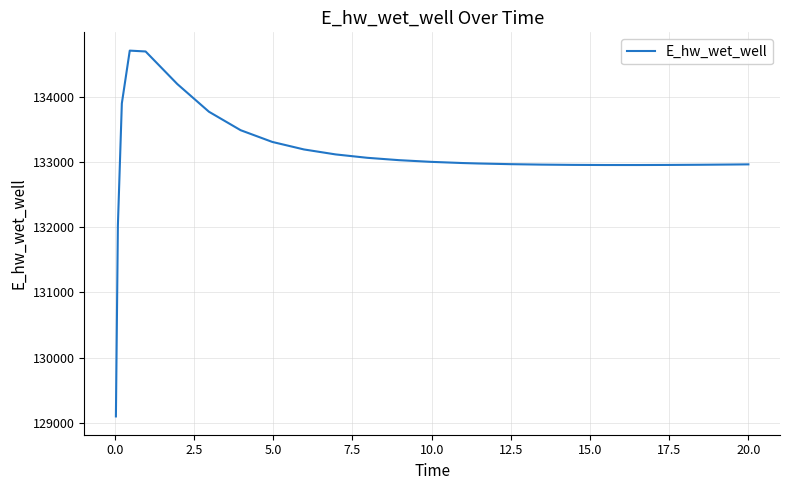

What is the smallest value displayed?

129099.4